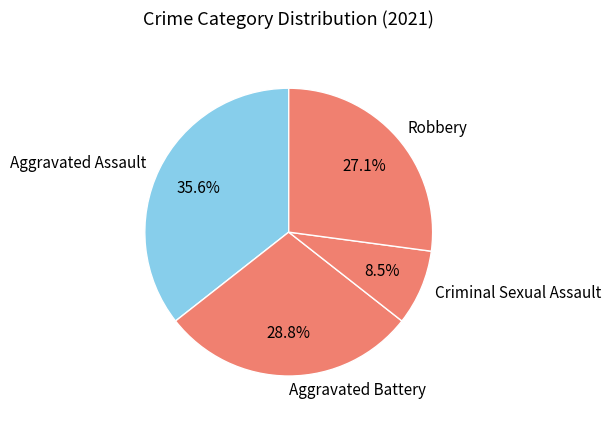

To the nearest percent, what is the average slice percentage?

25%